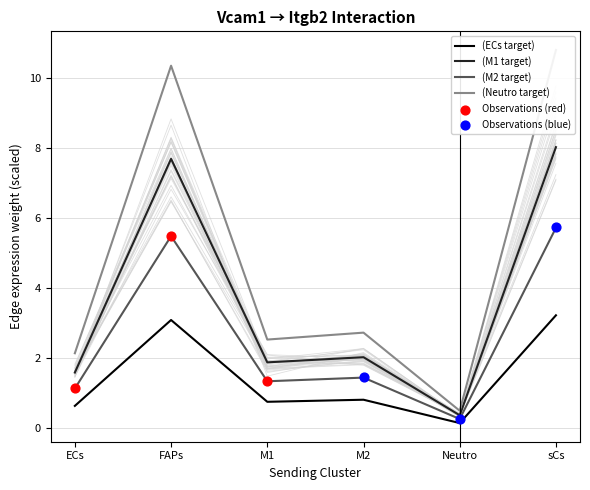

At which category is the sum across all series the highest?

sCs